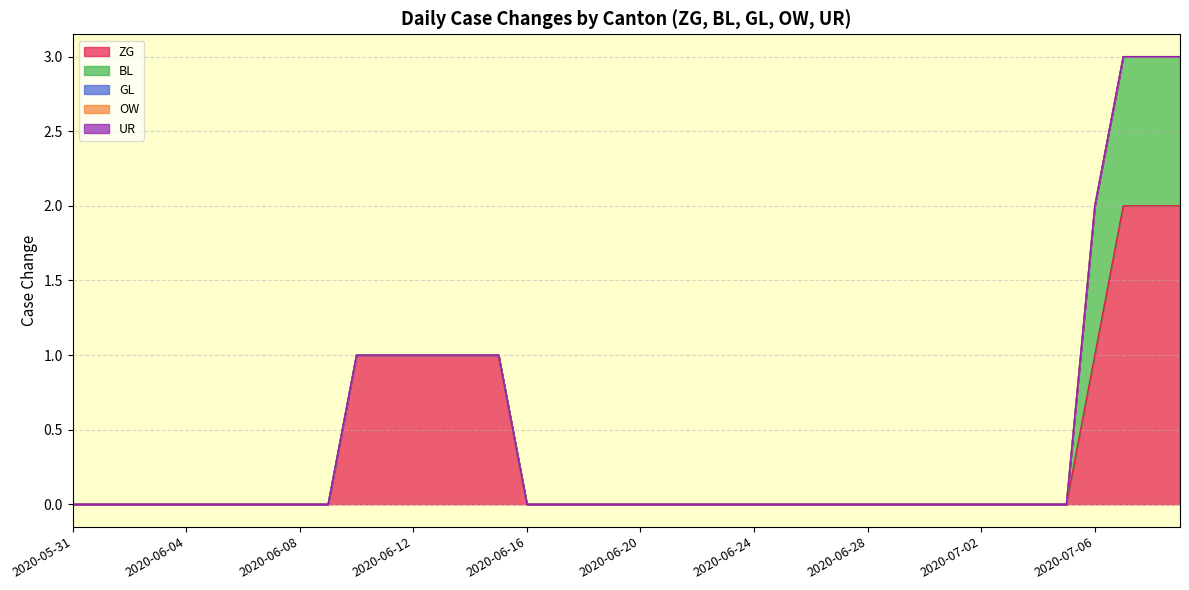

Which series has the widest spread of values?

ZG